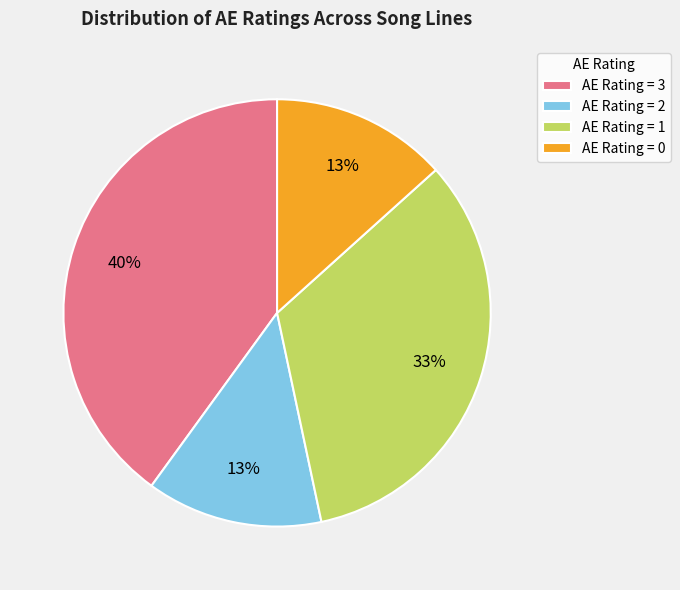

Does any single category account for the majority?

No